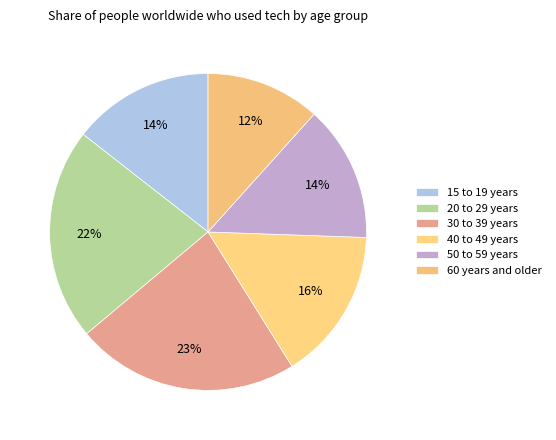

What percentage is NOT represented by 60 years and older?

88.3%